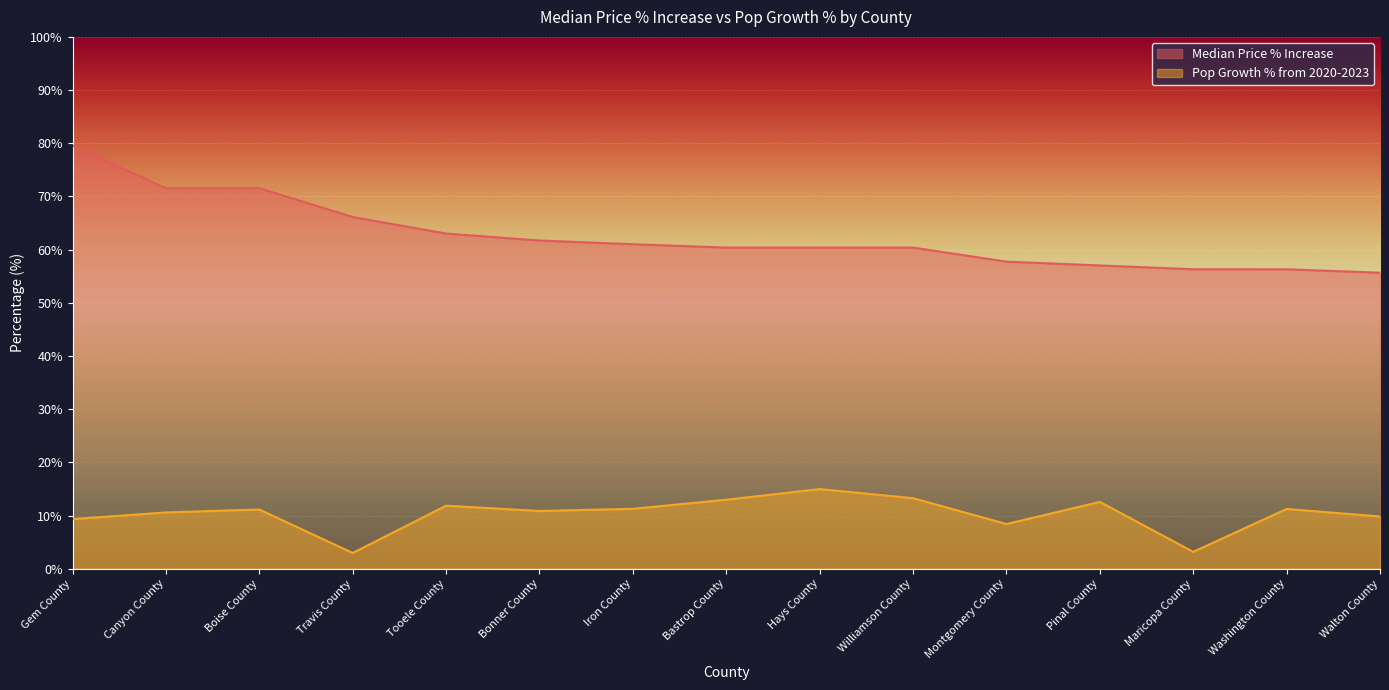

Reading right to left, what are all the values shown in this chart?

Median Price % Increase: 55.7	56.3	56.3	57.0	57.7	60.4	60.4	60.4	61.0	61.7	63.0	66.1	71.5	71.5	79.6
Pop Growth % from 2020-2023: 9.8	11.2	3.2	12.6	8.4	13.3	15.0	13.0	11.3	10.8	11.8	3.0	11.1	10.6	9.3